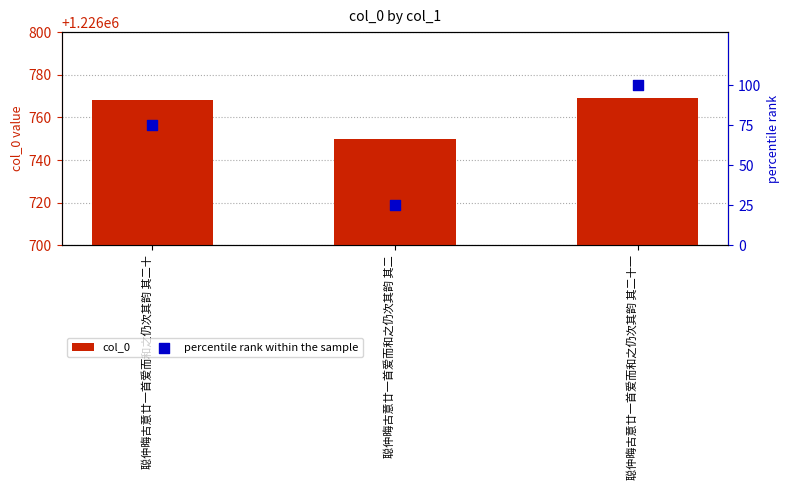

Which series contains the lowest Y value?

percentile rank within the sample